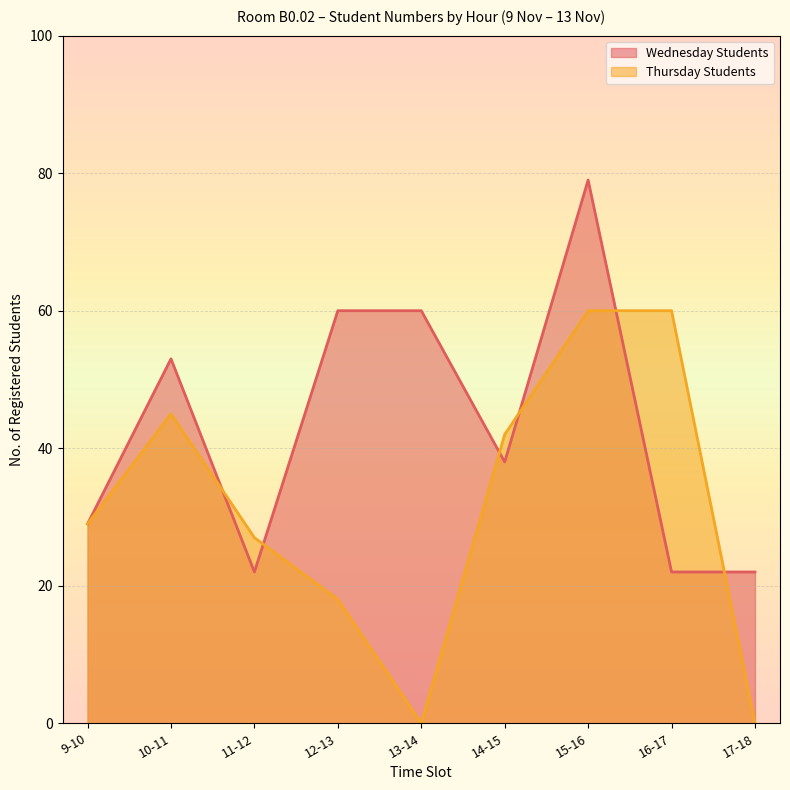

Where does the Wednesday Students series first go above 38?

10-11